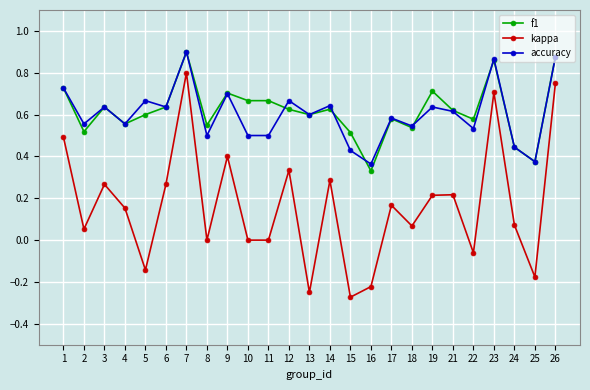

Which category has the highest value in the kappa series?

7